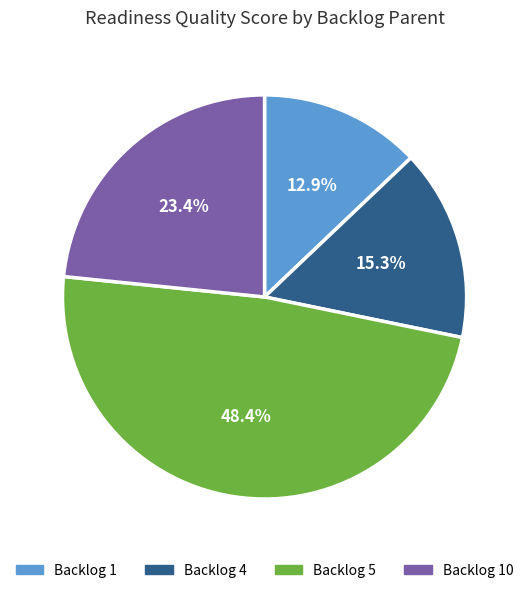

Between Backlog 1 and Backlog 5, which is larger?

Backlog 5